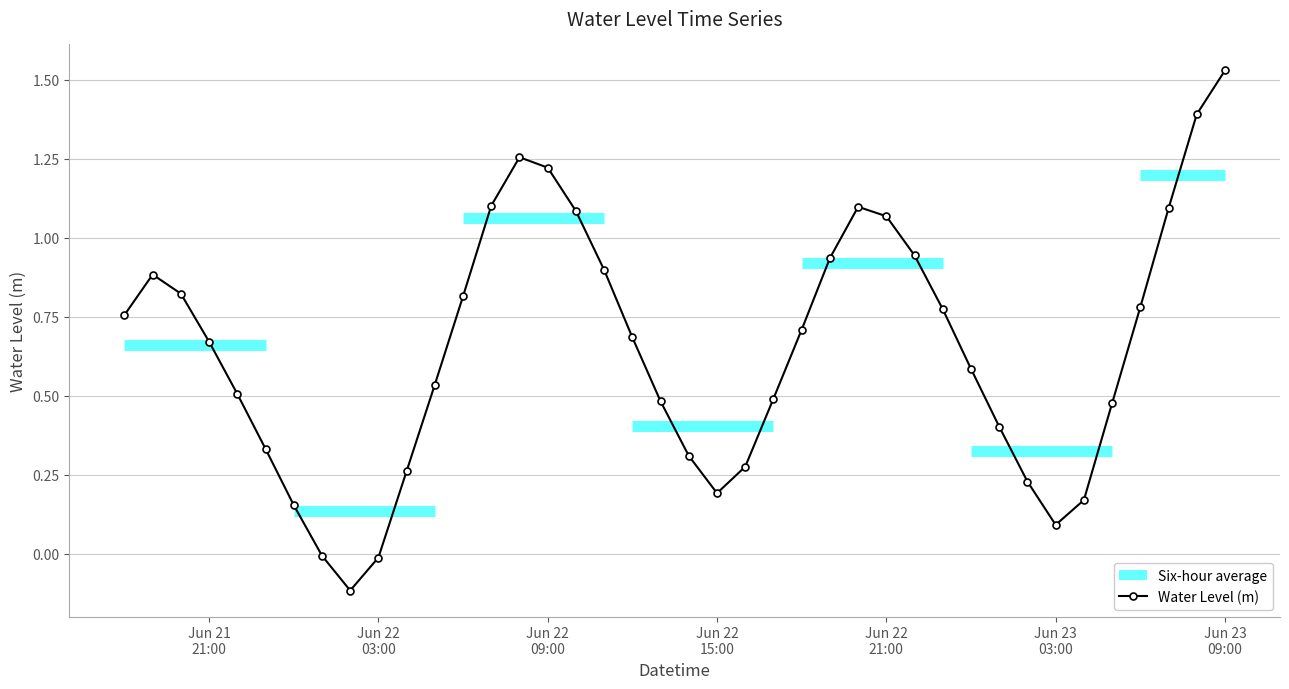

In Water Level (m), how many points are lower than both neighbors (excluding endpoints)?

3